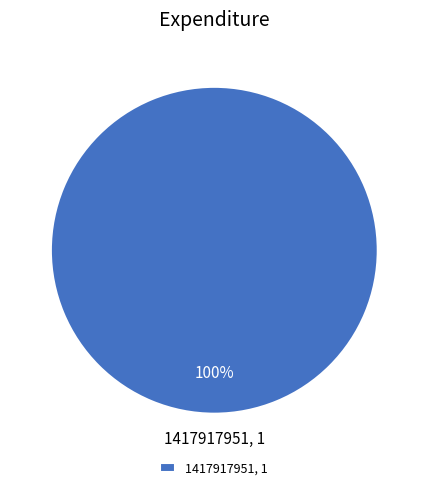

The 1417917951, 1 slice represents 100% of the pie. True or false?

True